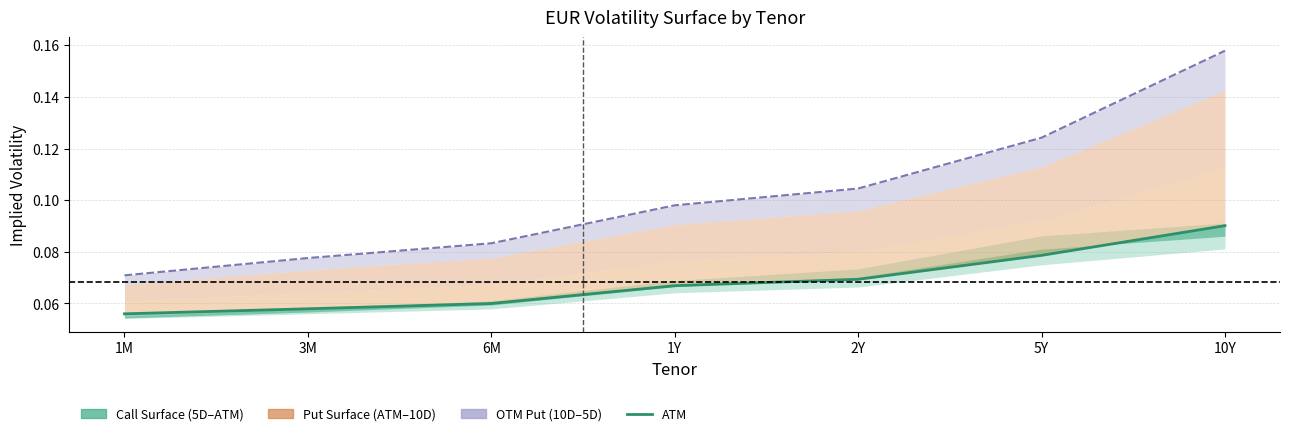

What is the approximate value at 10Y?

0.1